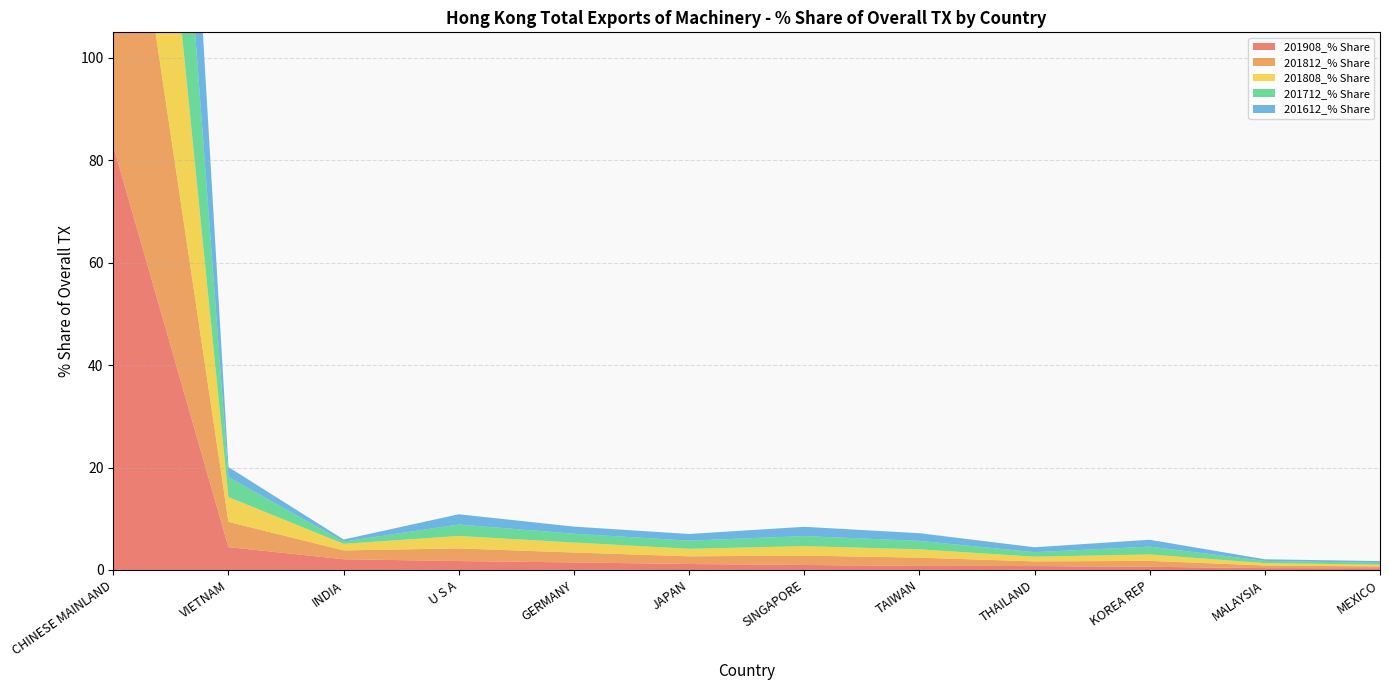

Reading right to left, what are all the values shown in this chart?

201908_% Share: MEXICO=0.3	MALAYSIA=0.4	KOREA REP=0.6	THAILAND=0.8	TAIWAN=0.8	SINGAPORE=1.0	JAPAN=1.2	GERMANY=1.5	U S A=1.7	INDIA=2.1	VIETNAM=4.5	CHINESE MAINLAND=82.8
201812_% Share: MEXICO=0.3	MALAYSIA=0.5	KOREA REP=1.2	THAILAND=0.9	TAIWAN=1.6	SINGAPORE=1.8	JAPAN=1.5	GERMANY=1.9	U S A=2.5	INDIA=1.7	VIETNAM=4.9	CHINESE MAINLAND=77.4
201808_% Share: MEXICO=0.3	MALAYSIA=0.5	KOREA REP=1.3	THAILAND=0.9	TAIWAN=1.6	SINGAPORE=1.8	JAPAN=1.5	GERMANY=1.9	U S A=2.4	INDIA=1.3	VIETNAM=4.9	CHINESE MAINLAND=77.9
201712_% Share: MEXICO=0.4	MALAYSIA=0.4	KOREA REP=1.5	THAILAND=0.9	TAIWAN=1.6	SINGAPORE=2.0	JAPAN=1.6	GERMANY=1.7	U S A=2.2	INDIA=0.5	VIETNAM=3.9	CHINESE MAINLAND=79.8
201612_% Share: MEXICO=0.3	MALAYSIA=0.3	KOREA REP=1.3	THAILAND=1.0	TAIWAN=1.5	SINGAPORE=1.8	JAPAN=1.3	GERMANY=1.4	U S A=2.0	INDIA=0.4	VIETNAM=1.9	CHINESE MAINLAND=84.1